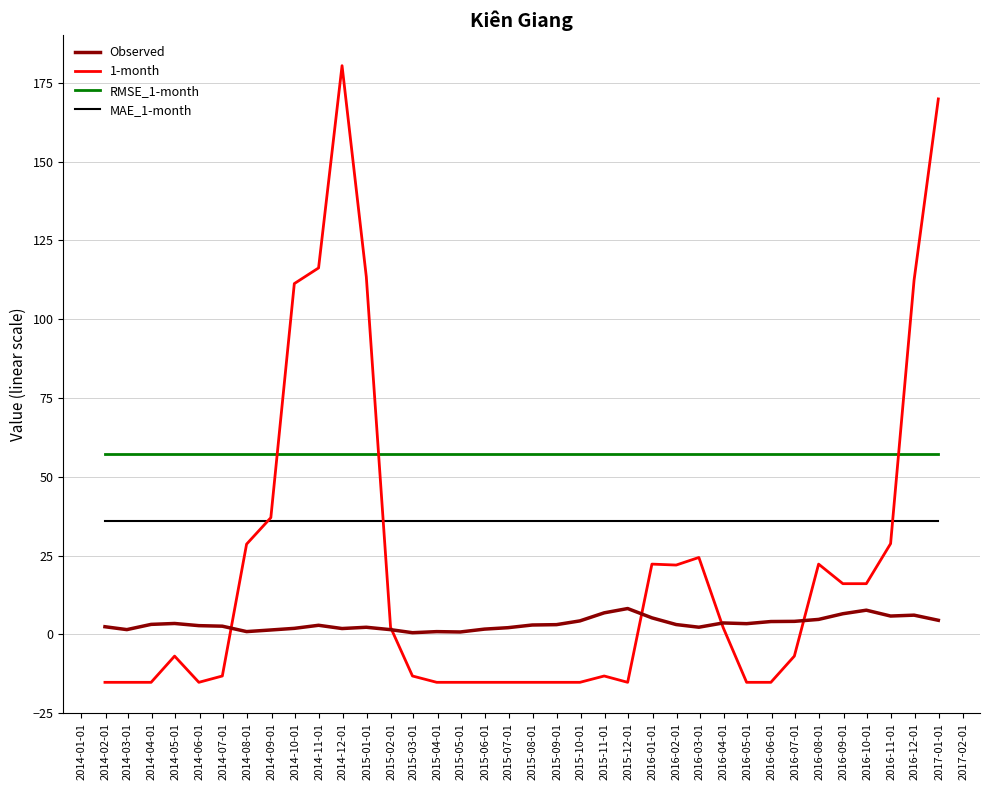

What is the maximum value shown in the chart?

180.5